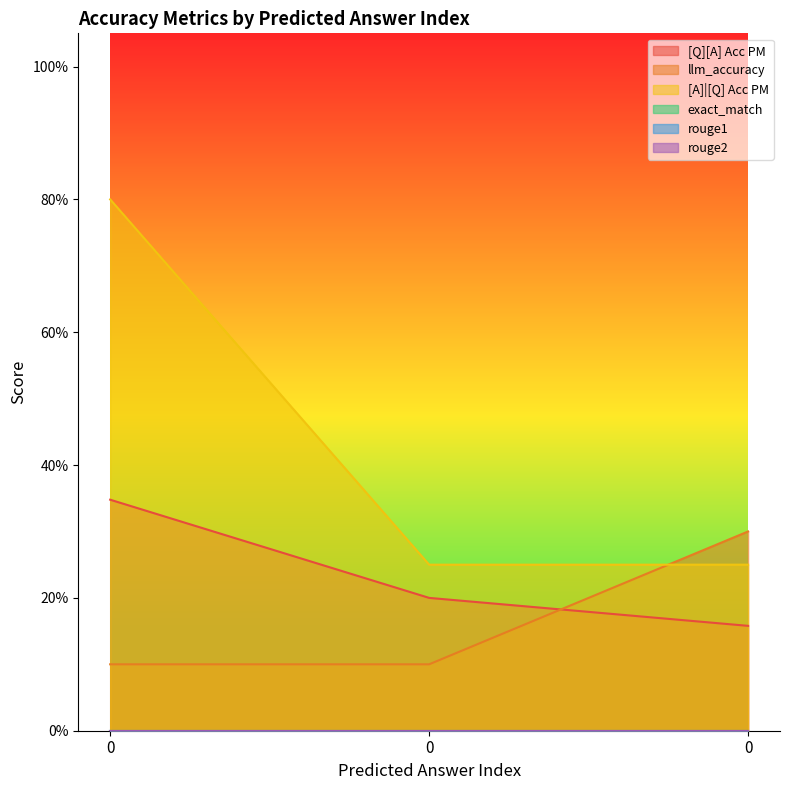

Does the chart display data point markers on the line(s)?

No